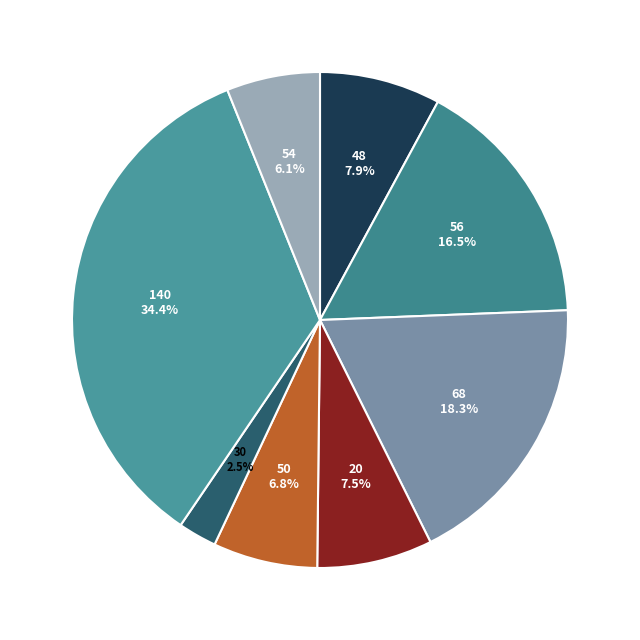

What is the largest slice in the pie chart?

140